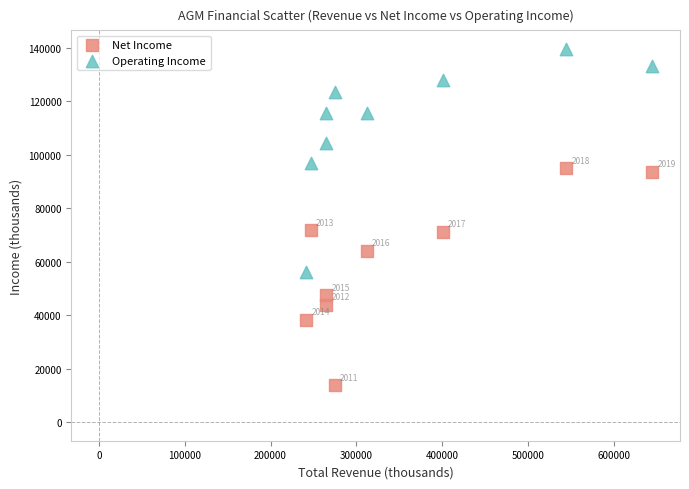

In the Net Income series, what Y value is closest to 54350?

47400